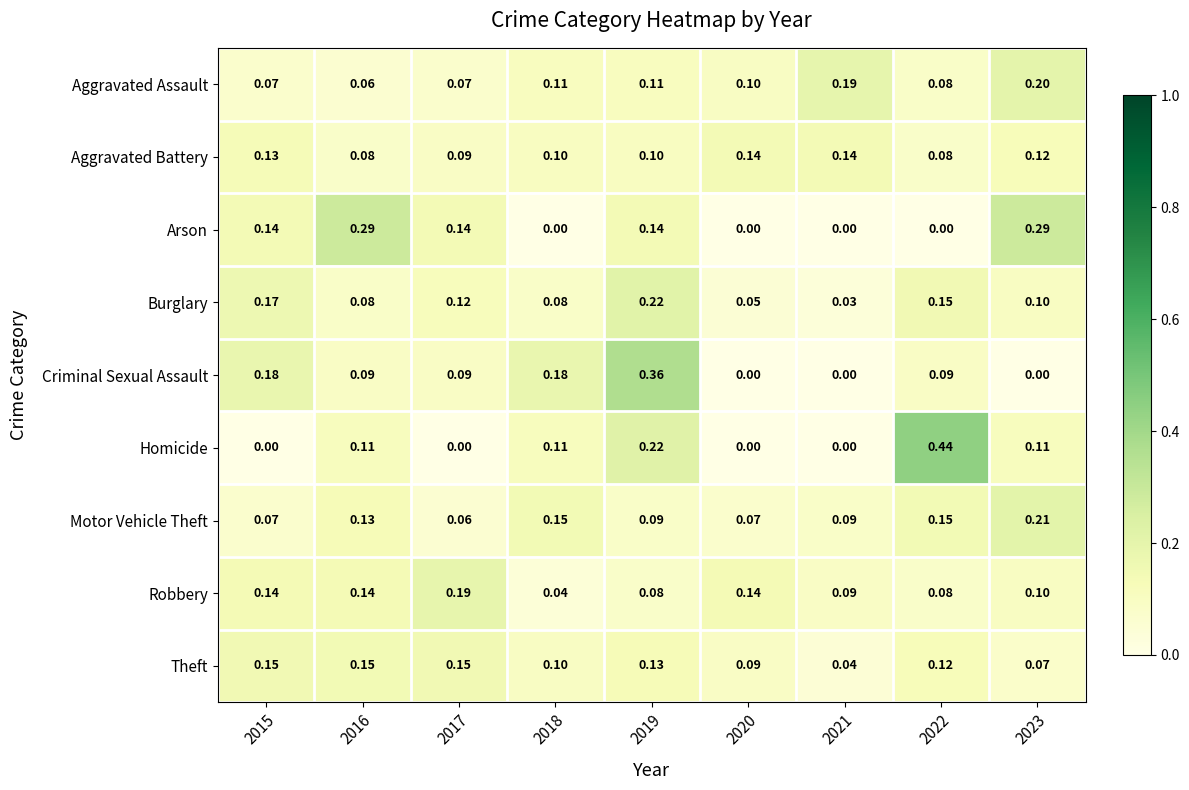

What is the total value across all series at 2018?

0.9